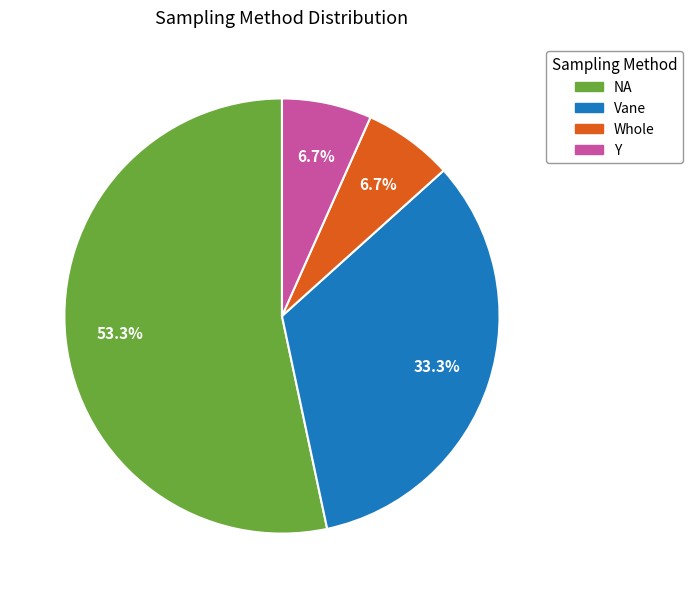

The NA slice represents 60% of the pie. True or false?

False